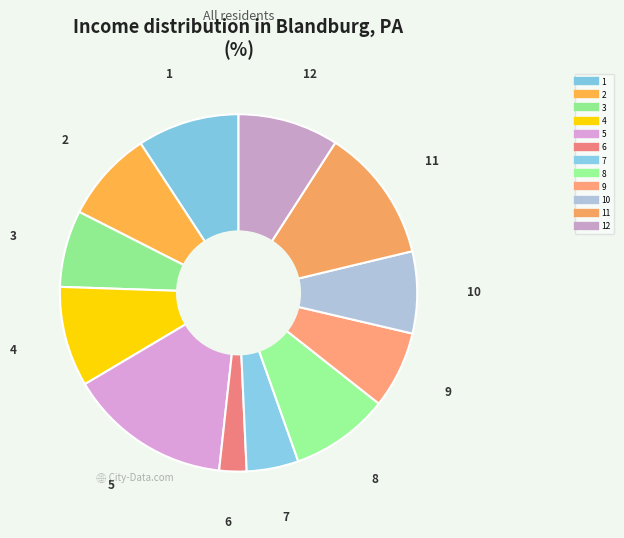

How many segments does this pie chart have?

12